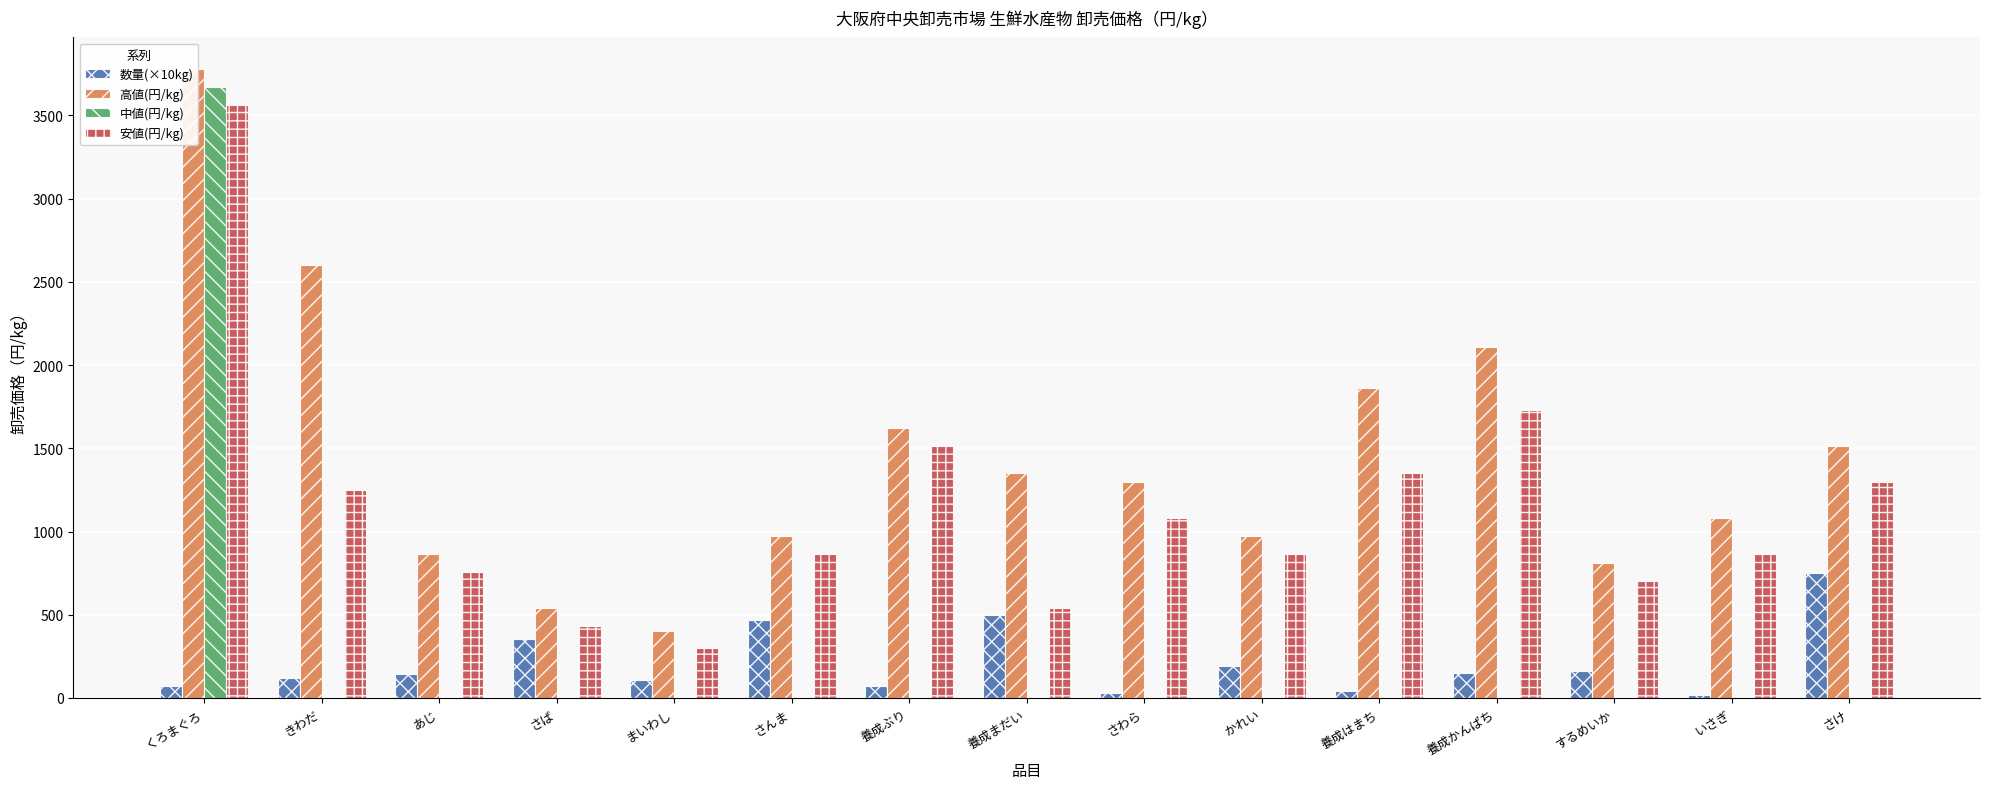

How many groups of bars are there?

15